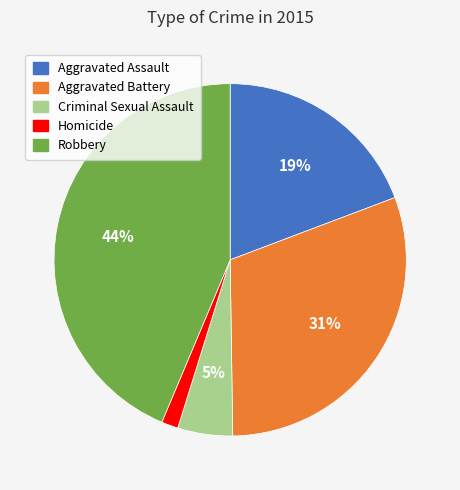

Which has a higher value, Aggravated Battery or Robbery?

Robbery